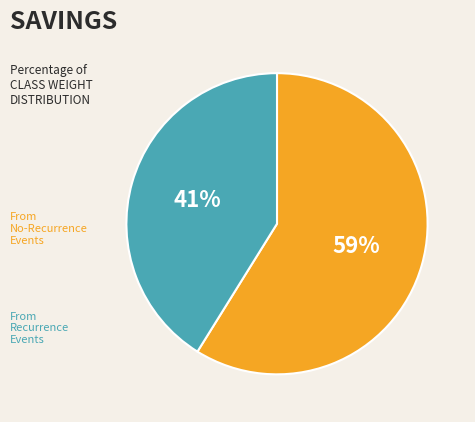

Count the number of slices in the pie.

2